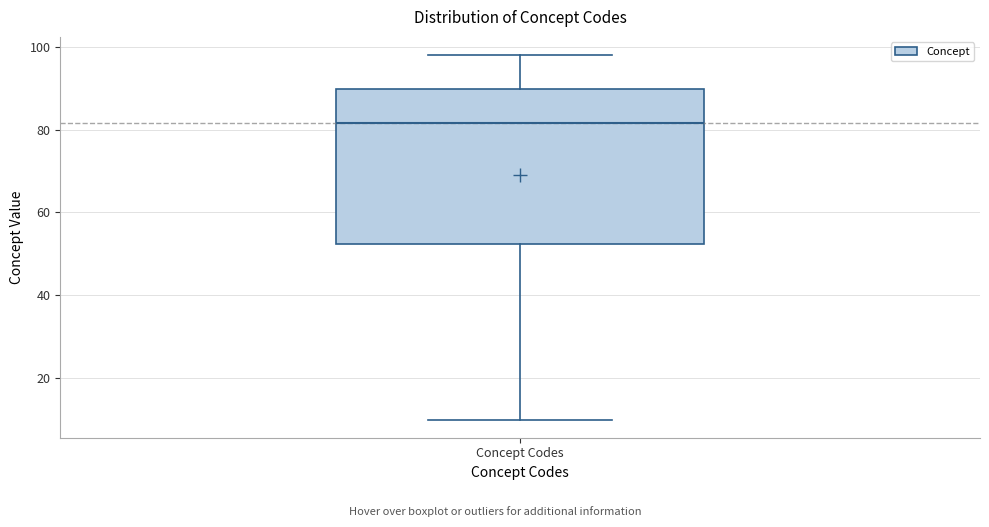

Where does the median line of the box for Concept Codes sit on the y-axis? The values are not printed on the chart, so give them approximately, as read against the axis.

82